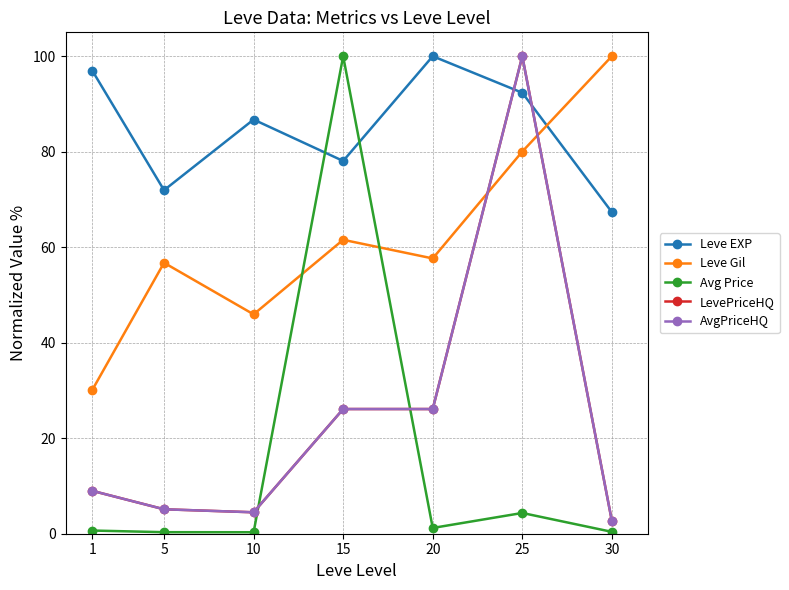

Where is AvgPriceHQ nearest to the value 51?

15